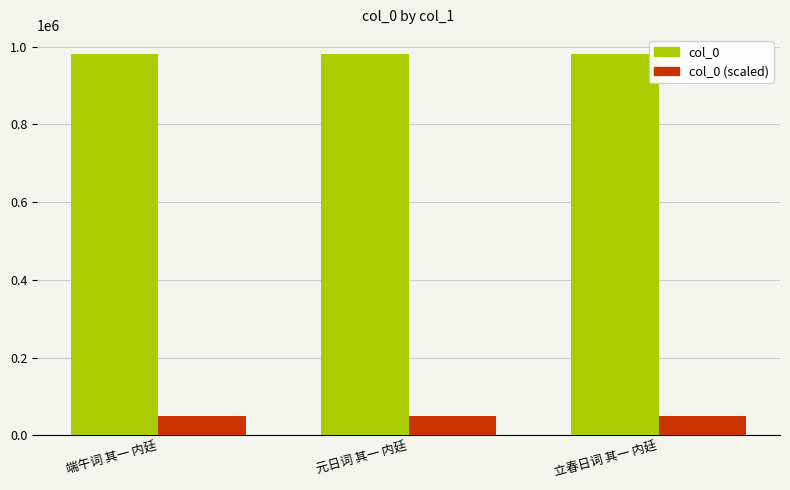

What is the average value of the col_0 (scaled) series?

49058.0